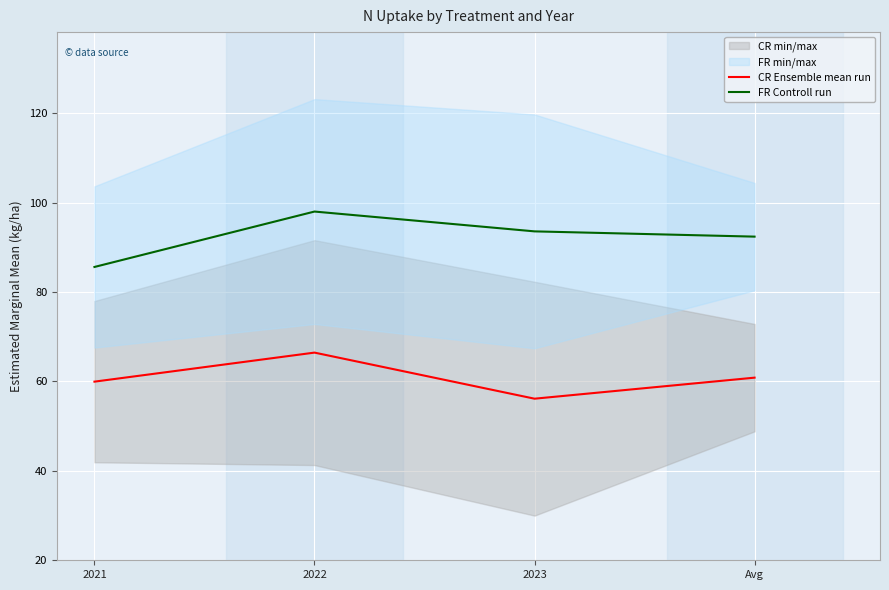

True or false: FR Controll run and CR Ensemble mean run intersect in this chart.

False